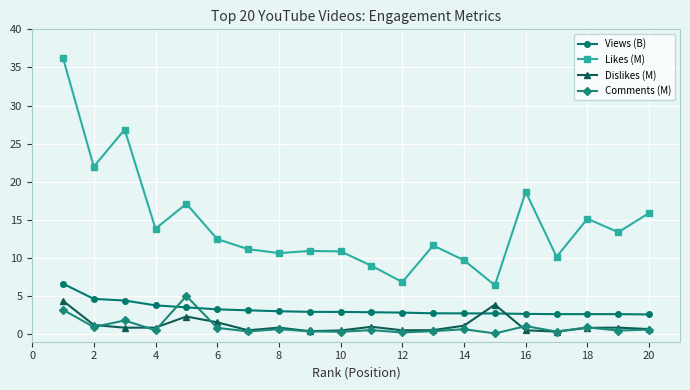

True or false: Likes (M) has more than 0 interior local peaks.

True